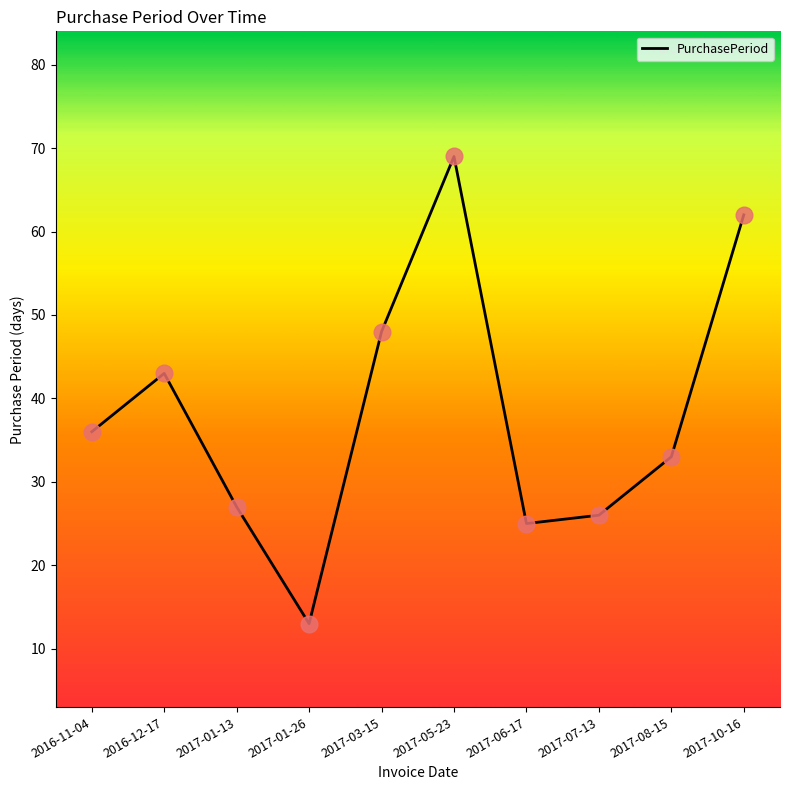

What is the change in value from 2016-11-04 to 2017-03-15?

+12